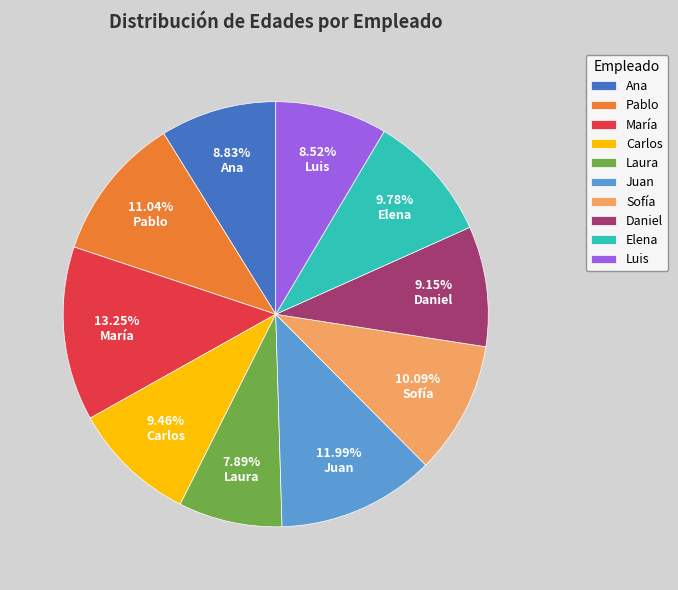

Between Juan and María, which is larger?

María